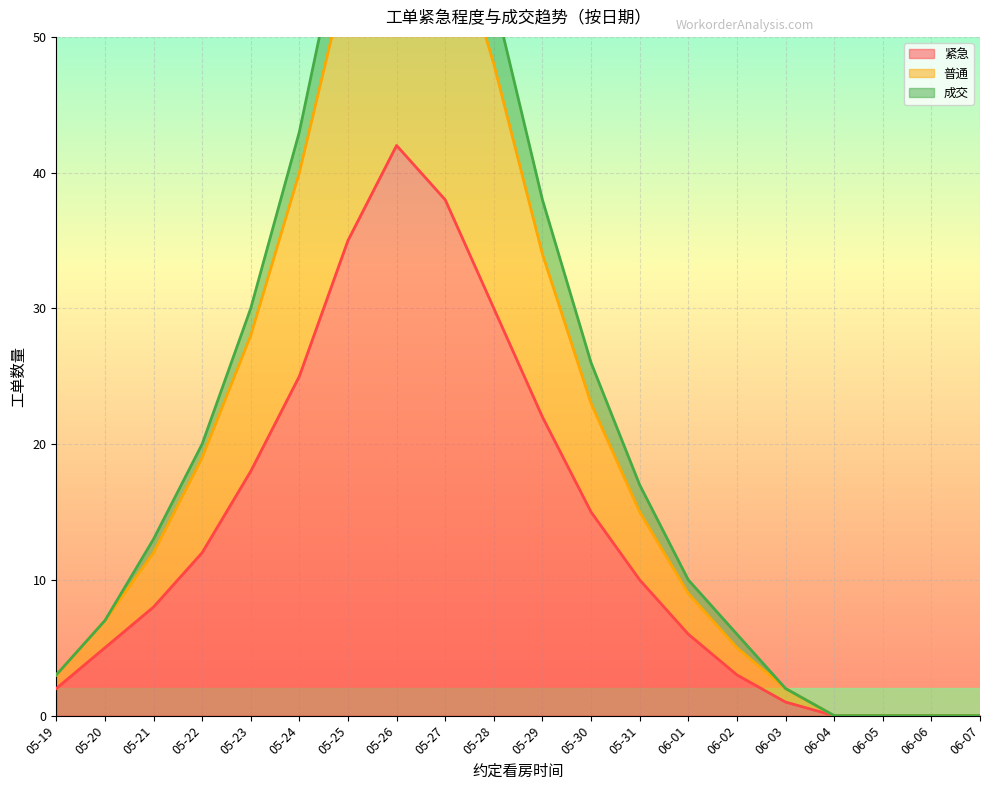

What is the label of the 12th point from the right?

05-27